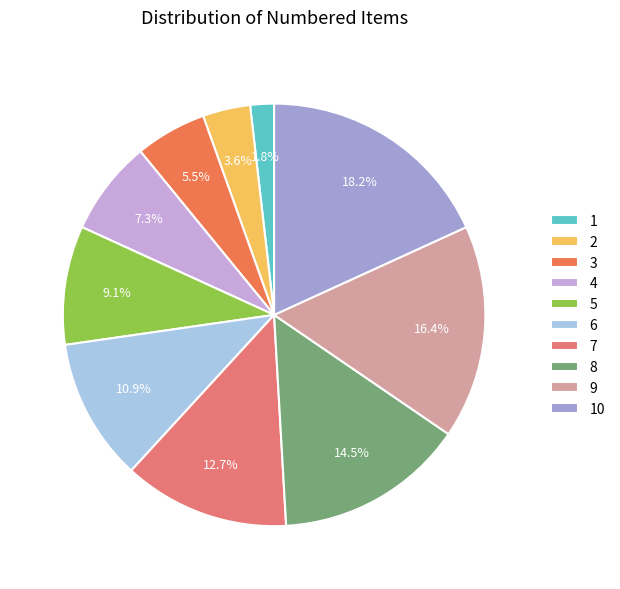

To the nearest percent, what portion does 10 represent?

18%